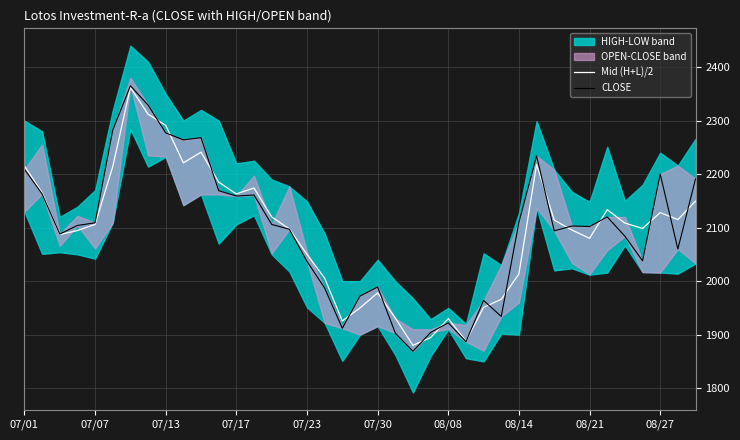

Is it true that Mid (H+L)/2 equals 2163.0 at 07/17?

True